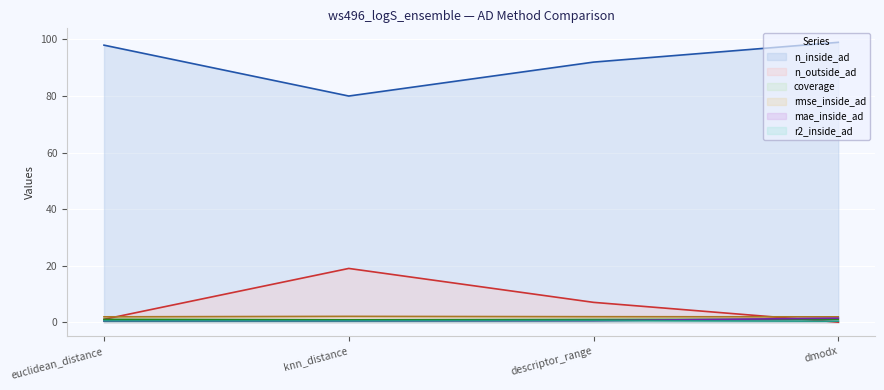

What is the label of the 2nd point from the left?

knn_distance